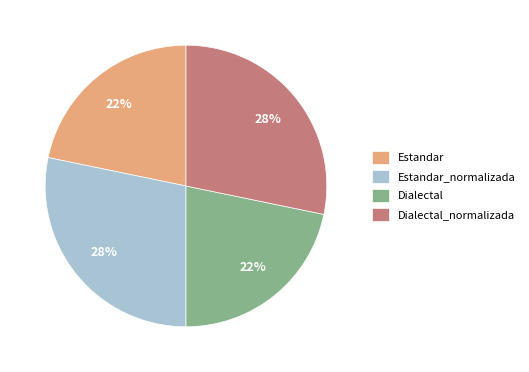

To the nearest percent, what portion does Dialectal_normalizada represent?

28%